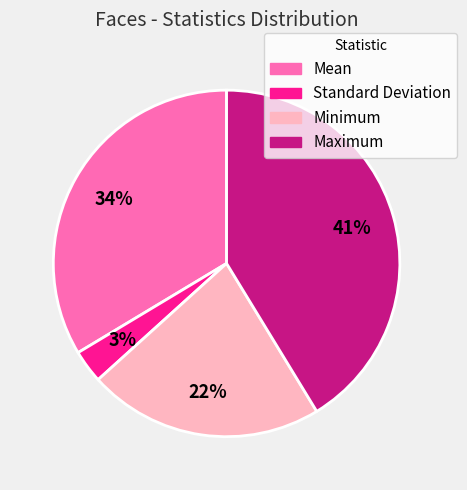

Which has a higher value, Minimum or Maximum?

Maximum